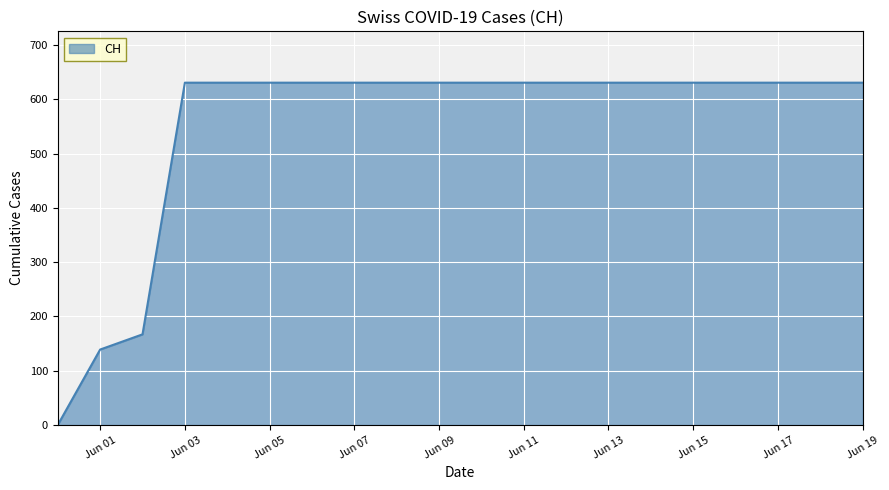

What is the difference between the maximum and minimum values?

631